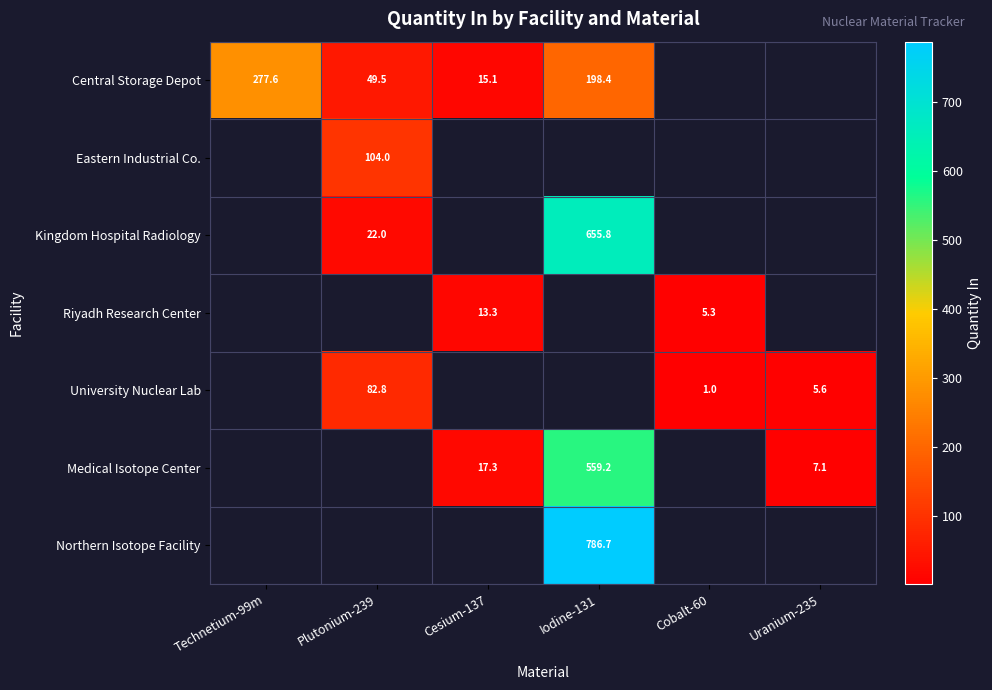

At how many categories does at least one series exceed 642?

1